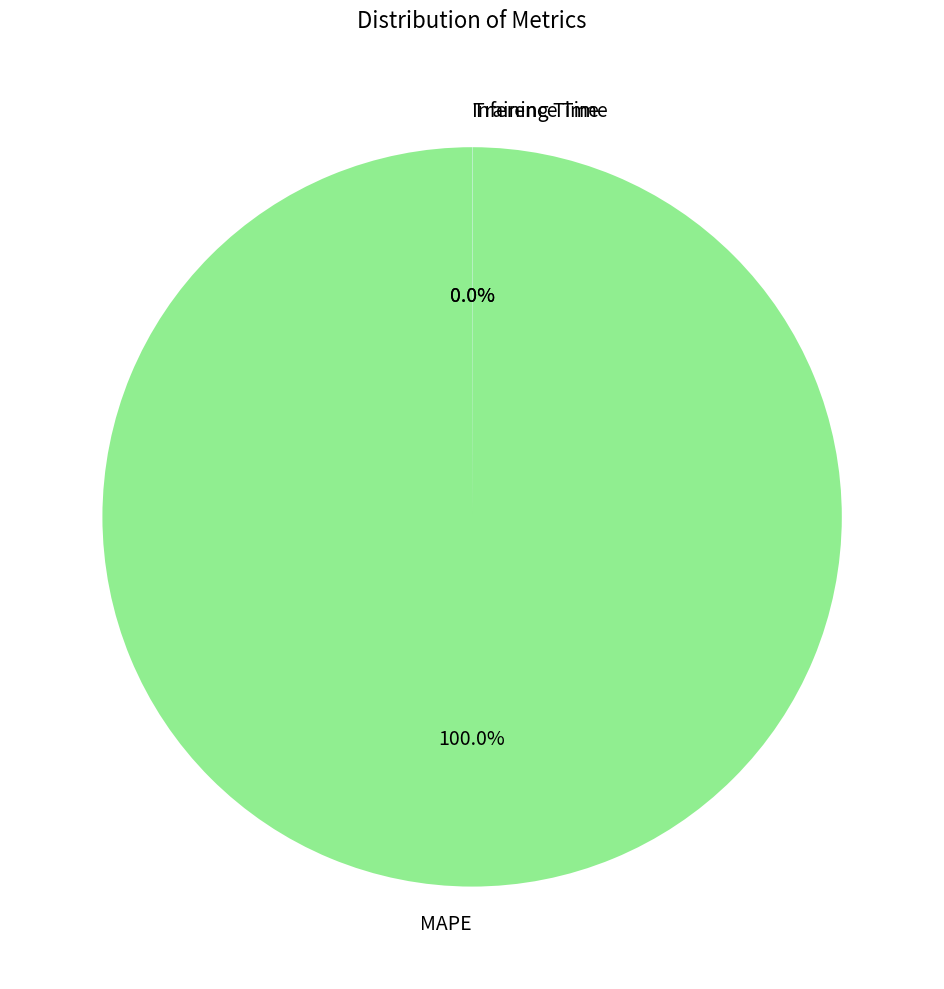

Is there a majority slice in this chart?

Yes